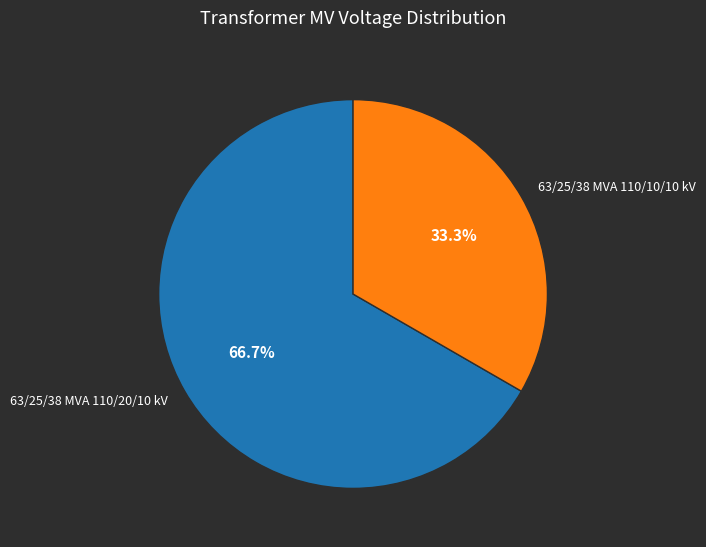

What percentage do 63/25/38 MVA 110/10/10 kV and 63/25/38 MVA 110/20/10 kV together represent?

100.0%